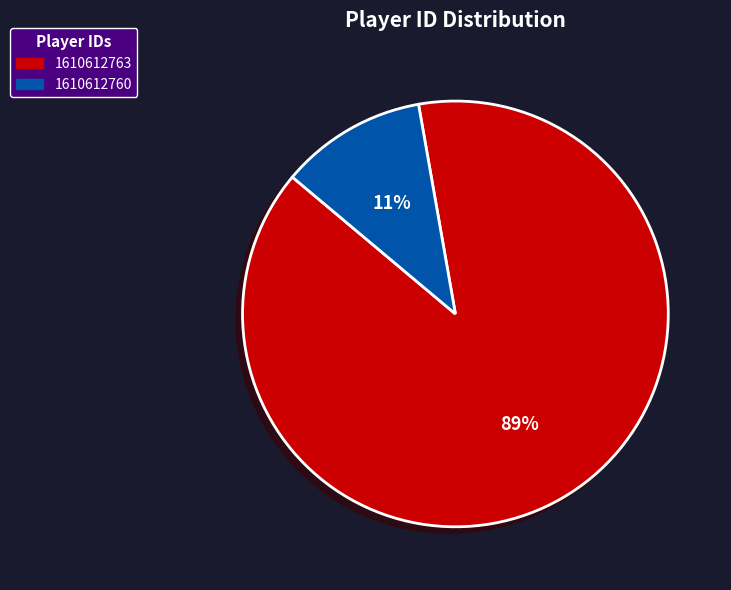

Is it true that 1610612763 is 89% of the pie?

True